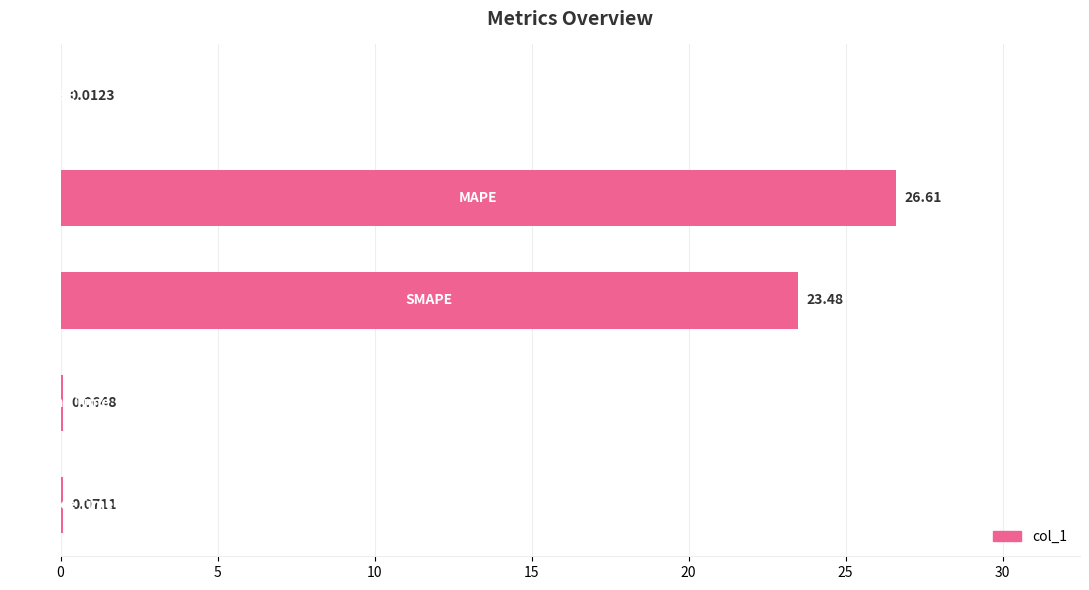

What is the sum of all values?

50.2